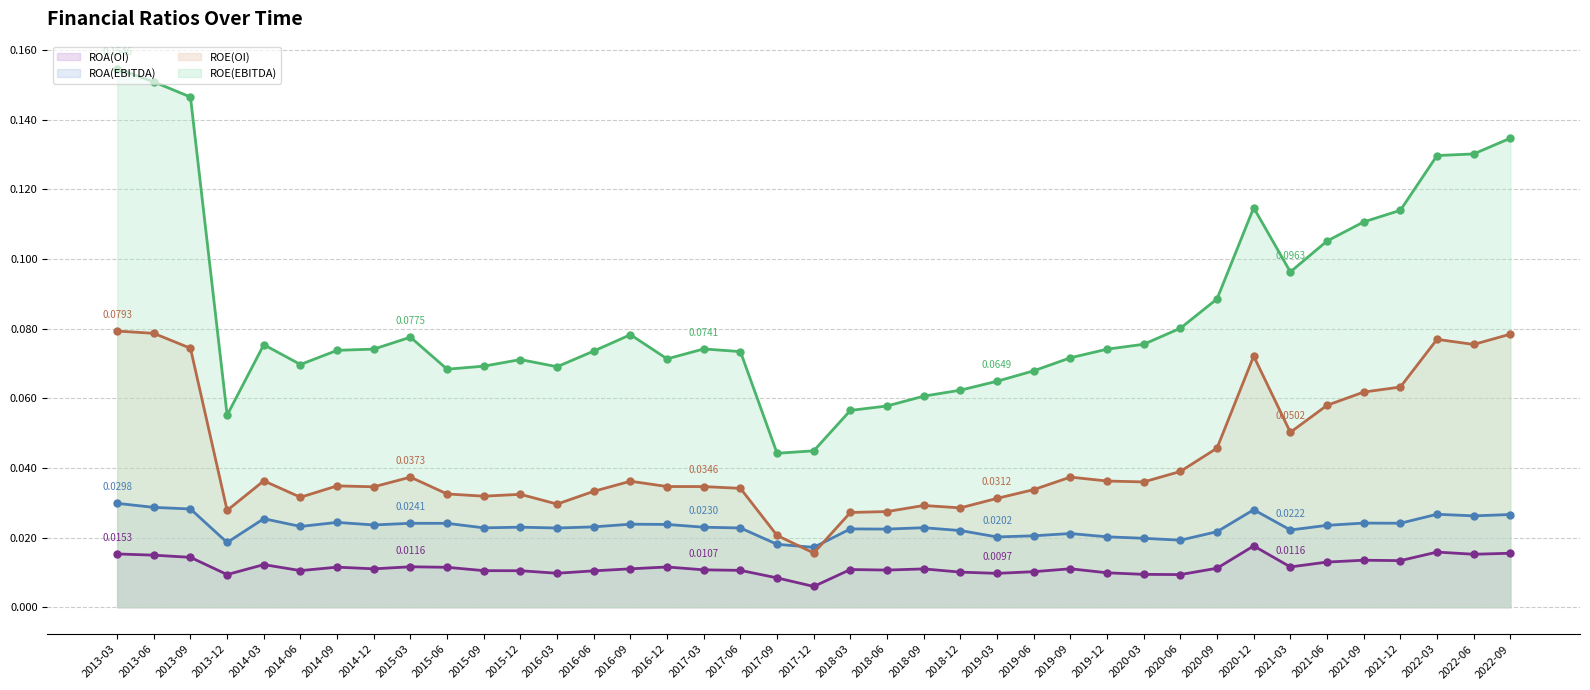

What position from the right is 2018-09?

17